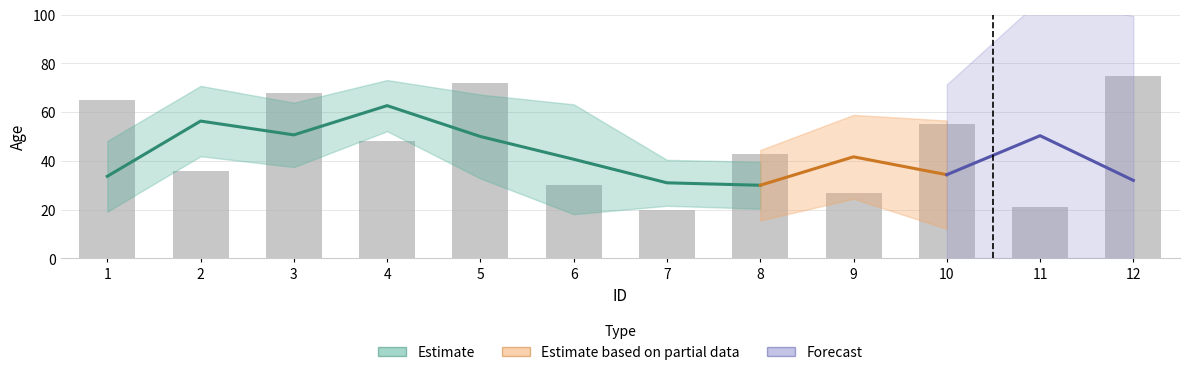

What is the value of the 1st bar from the left?

65